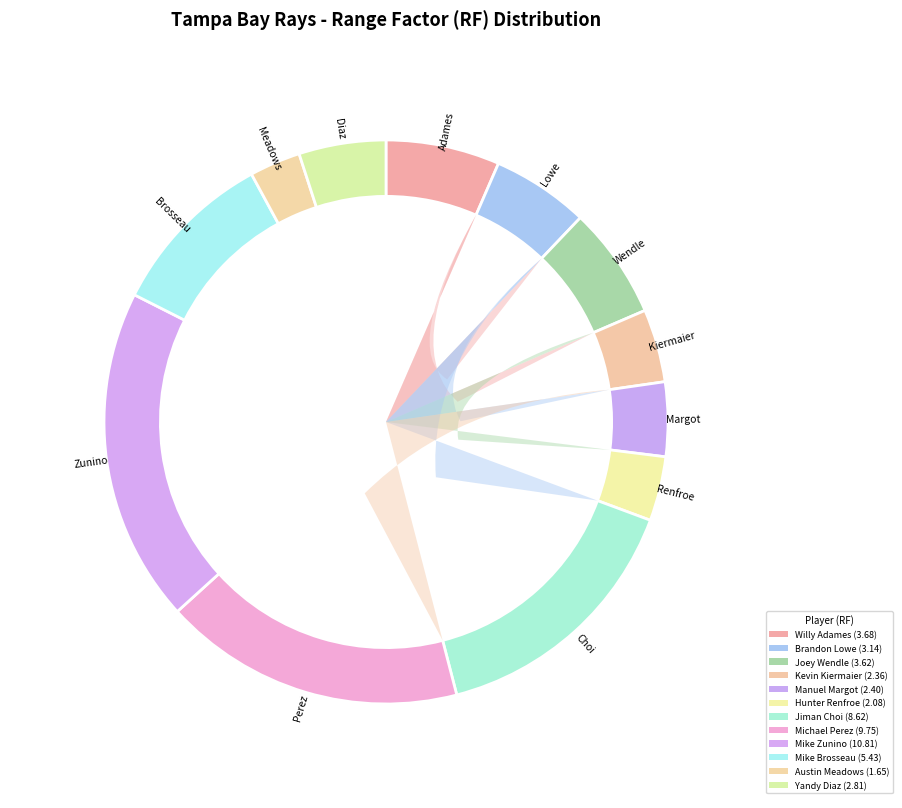

Which slice is the largest?

Mike Zunino